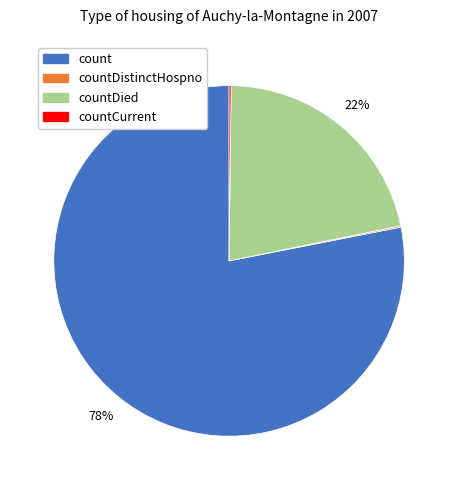

What percentage is the countDied slice, to the nearest percent?

22%